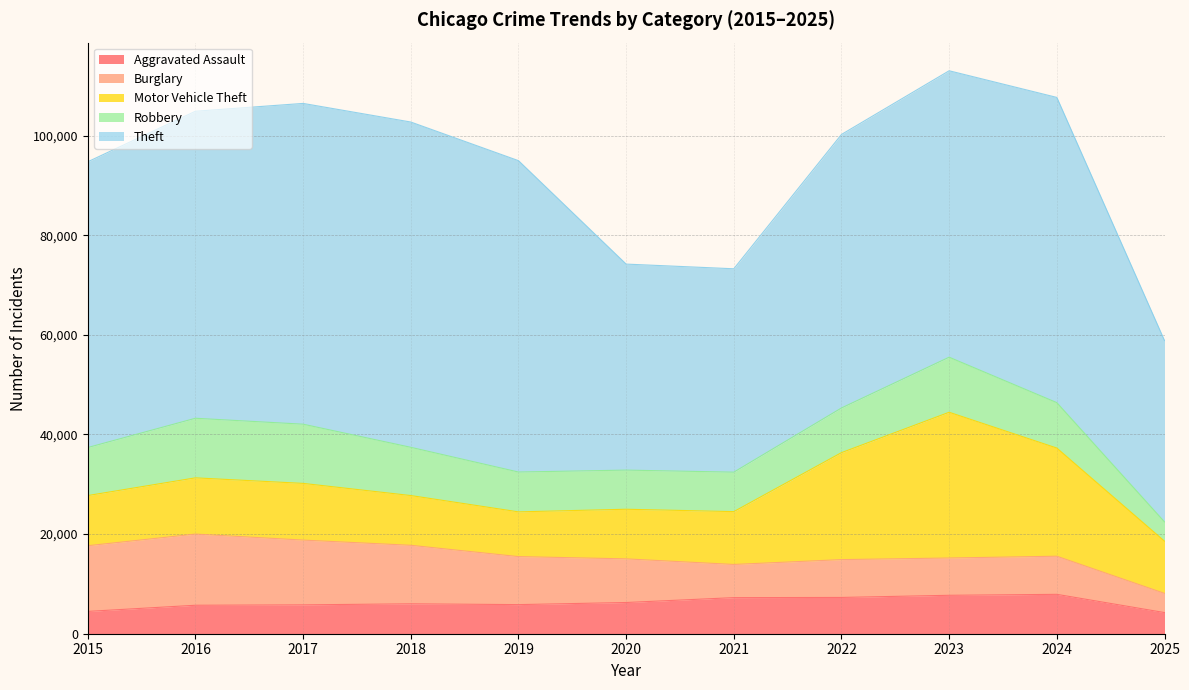

Rank the categories by Burglary value from highest to lowest.

2016, 2015, 2017, 2018, 2019, 2020, 2024, 2022, 2023, 2021, 2025